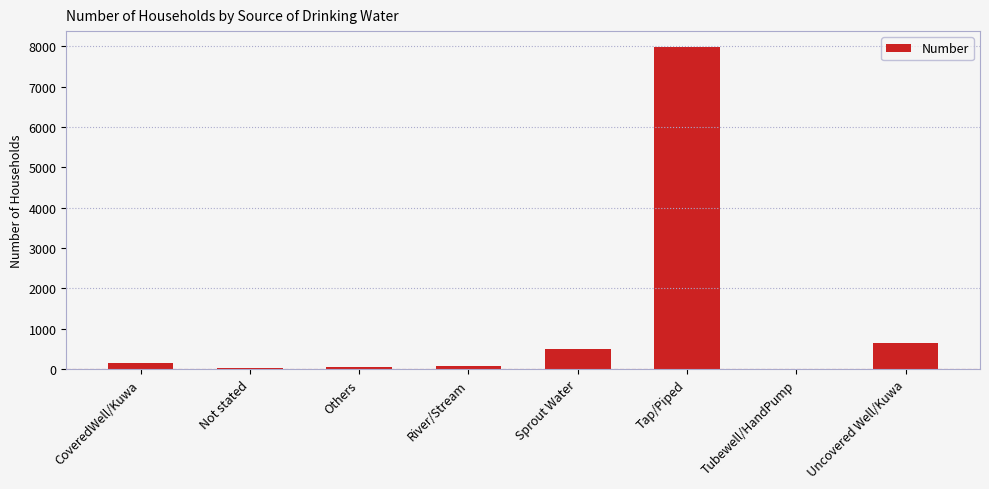

What is the sum of all values?

9460